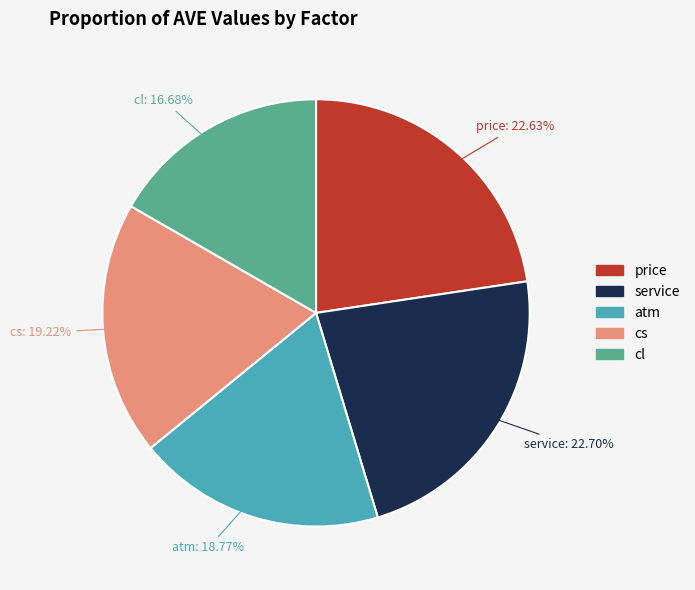

Is there a majority slice in this chart?

No